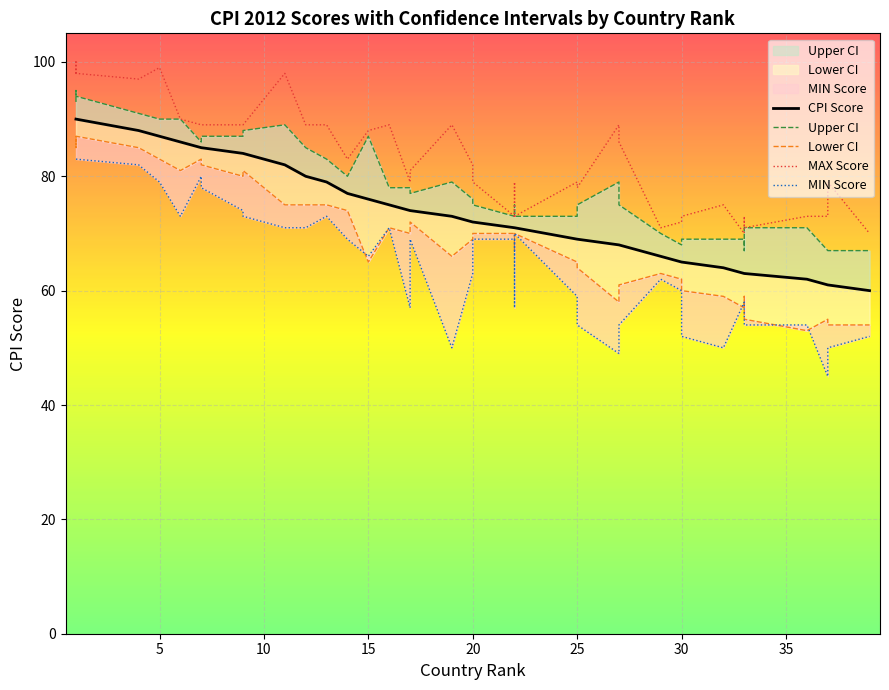

What is the average value of the Lower CI series?

69